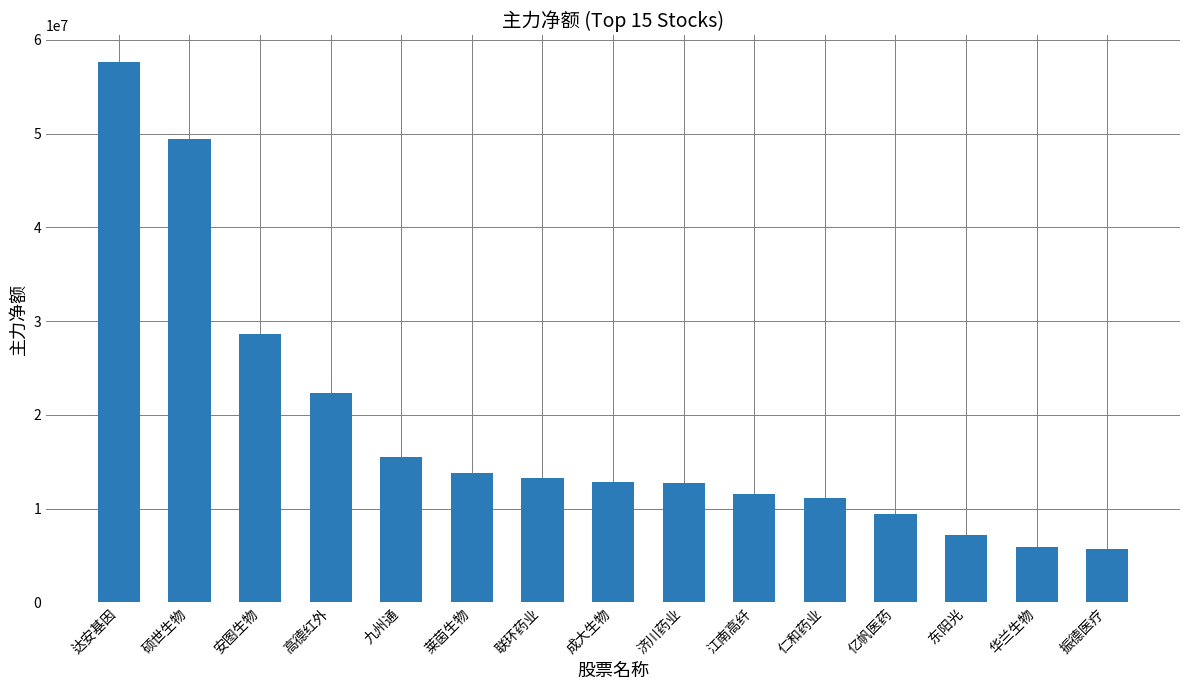

What is the maximum value shown in the chart?

57635435